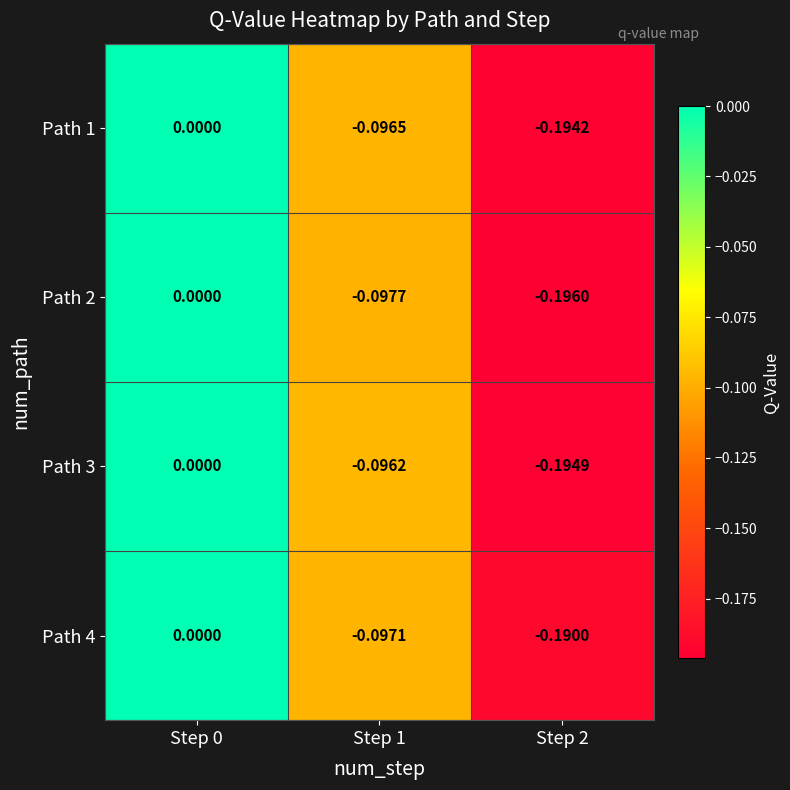

How many data points in Path 4 are less than 0?

2